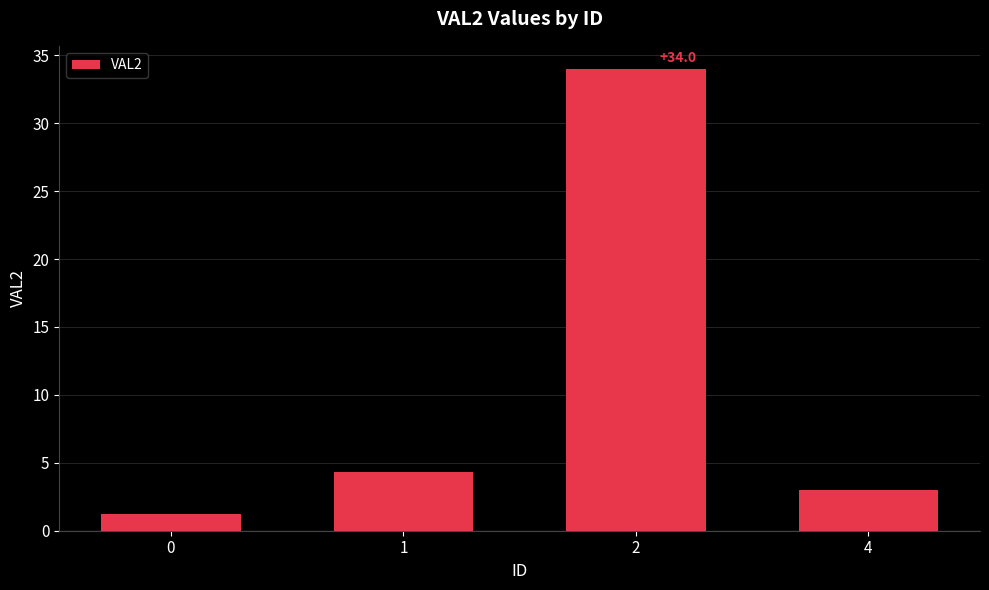

Reading left to right, what are all the values shown in this chart?

1.2	4.3	34.0	3.0